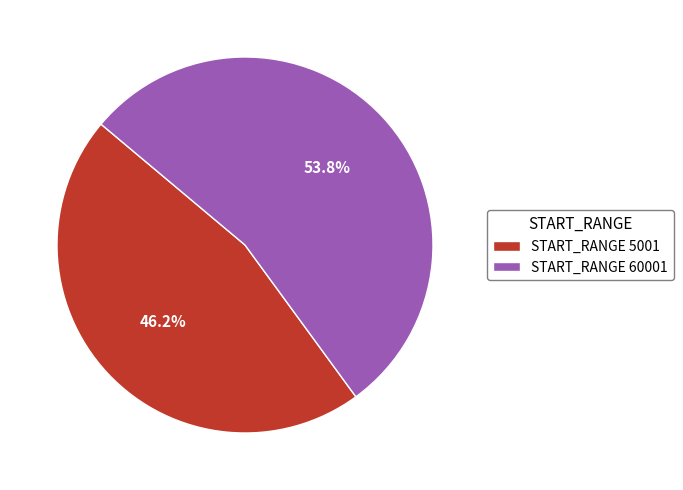

What is the ratio of the value at START_RANGE 5001 to the value at START_RANGE 60001?

0.9